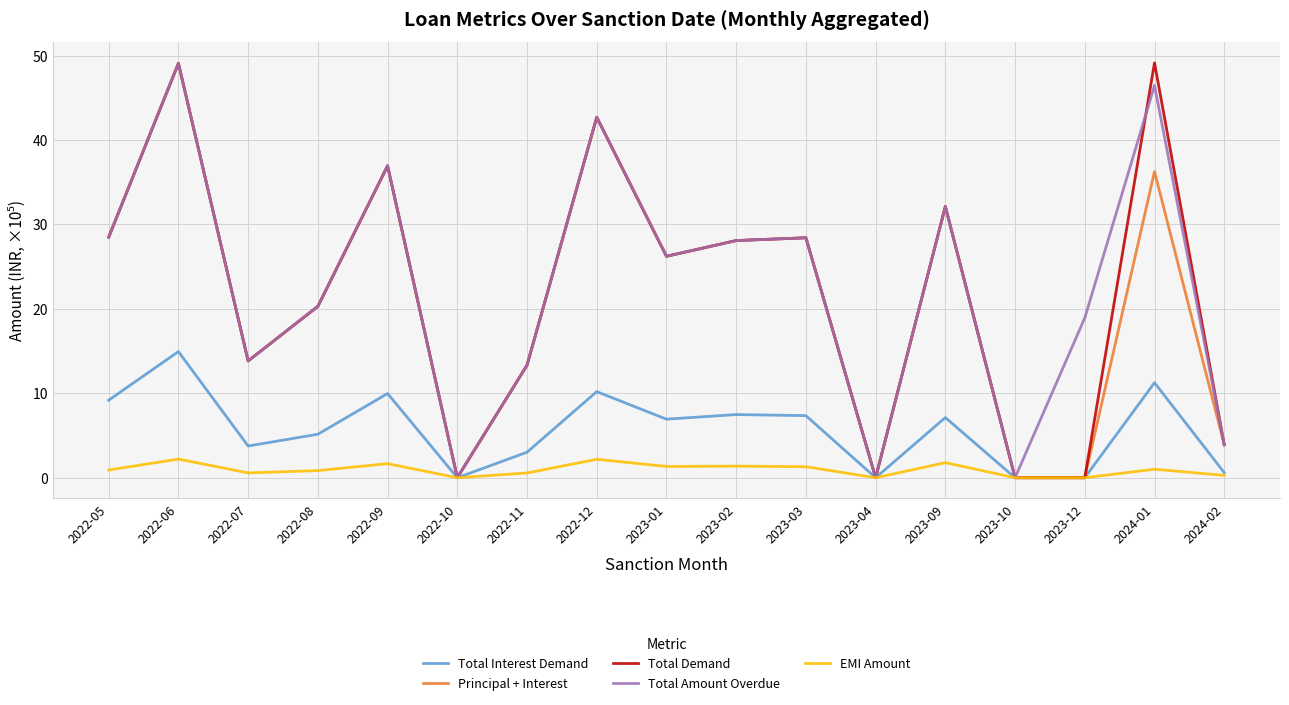

What is the difference between the highest and lowest values at 2023-12?

18.9